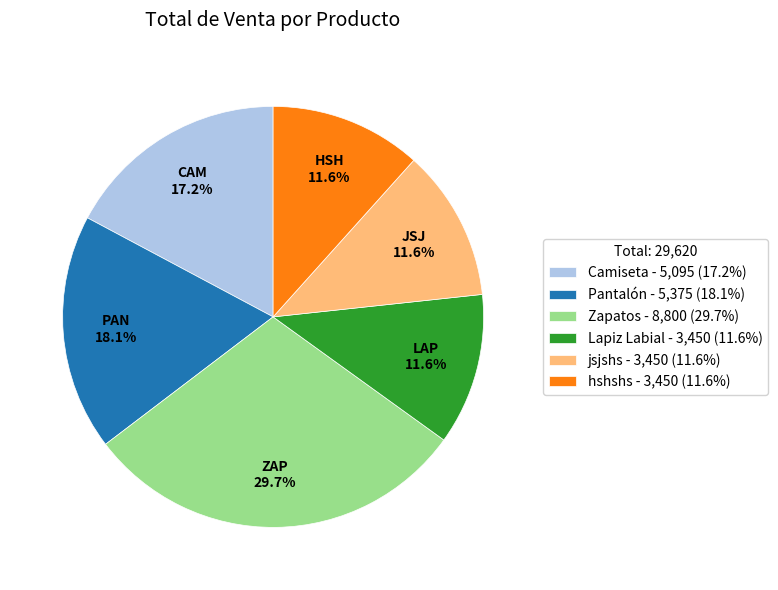

To the nearest percent, what is the difference between the largest and smallest slice percentages?

18%